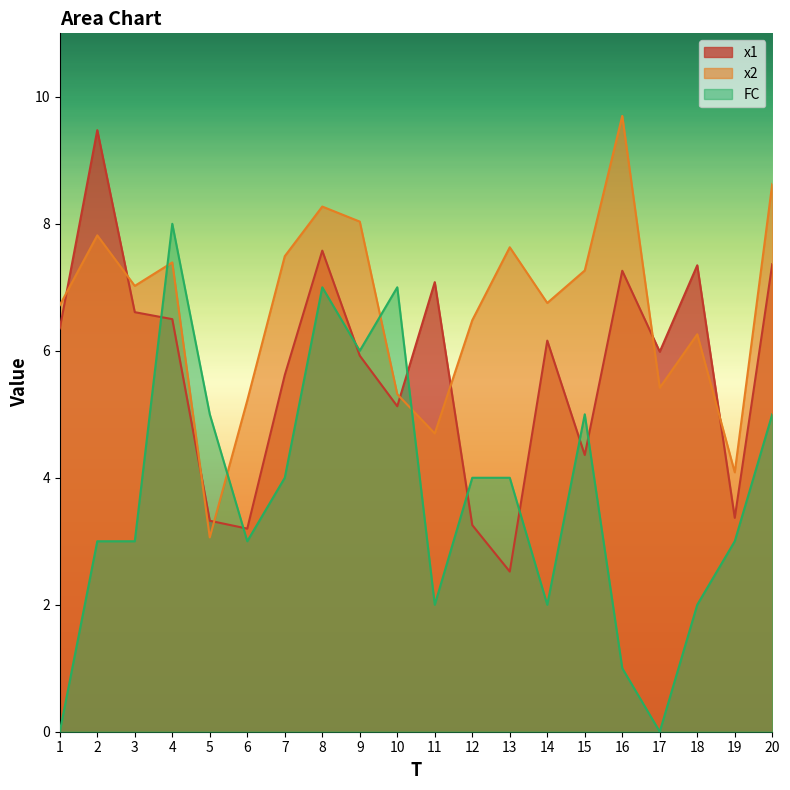

What is the value of the FC point at the 20th from the left?

5.0